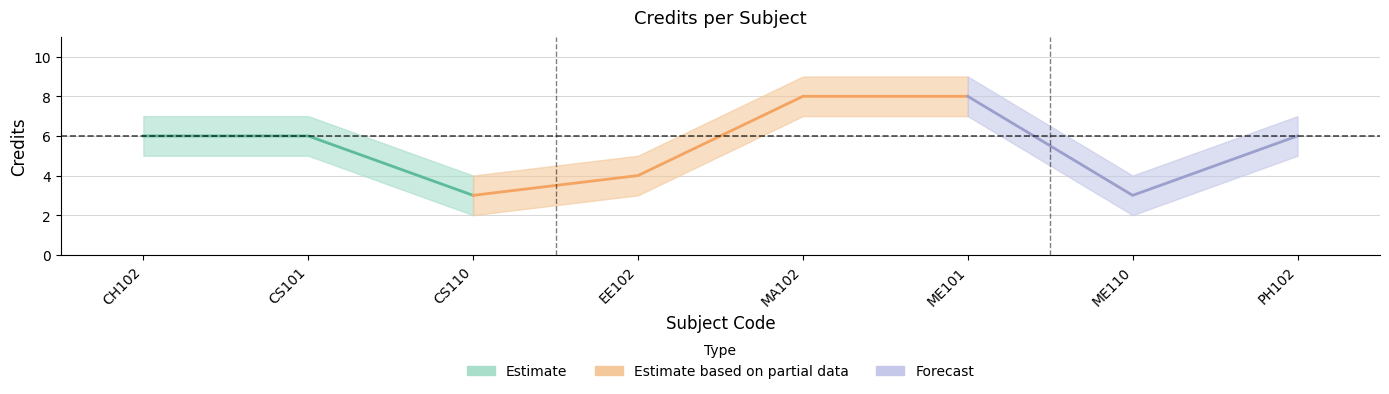

At which label does the data first exceed 6?

MA102